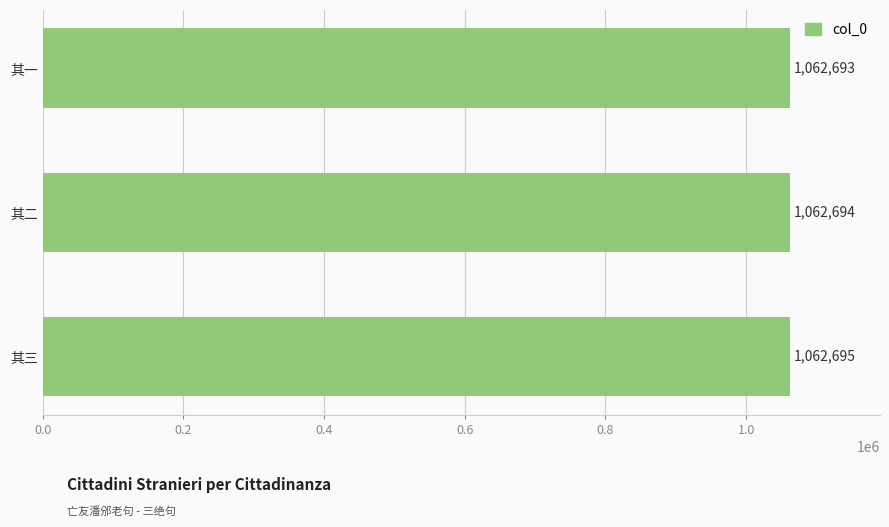

At which category does the chart reach its peak across all series?

其三